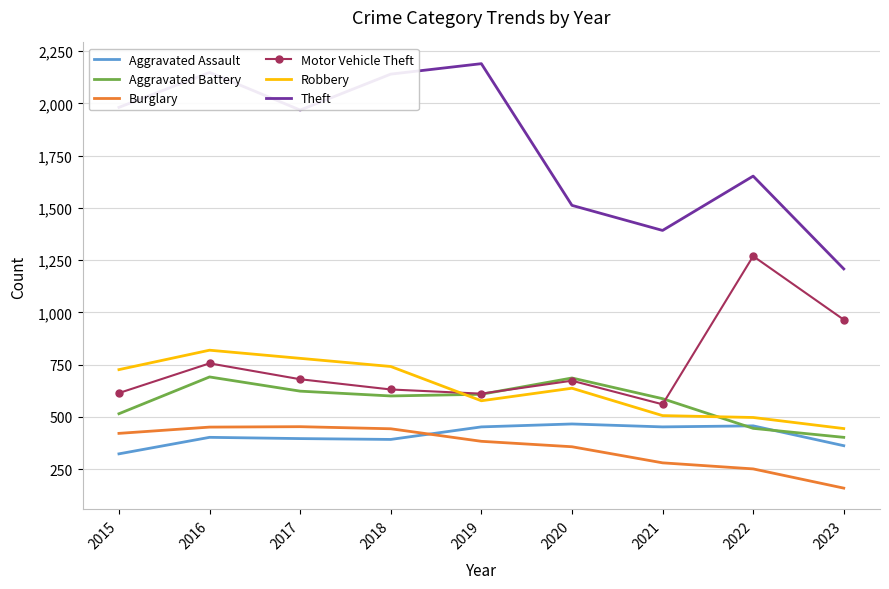

True or false: Theft and Aggravated Assault cross at least once.

False